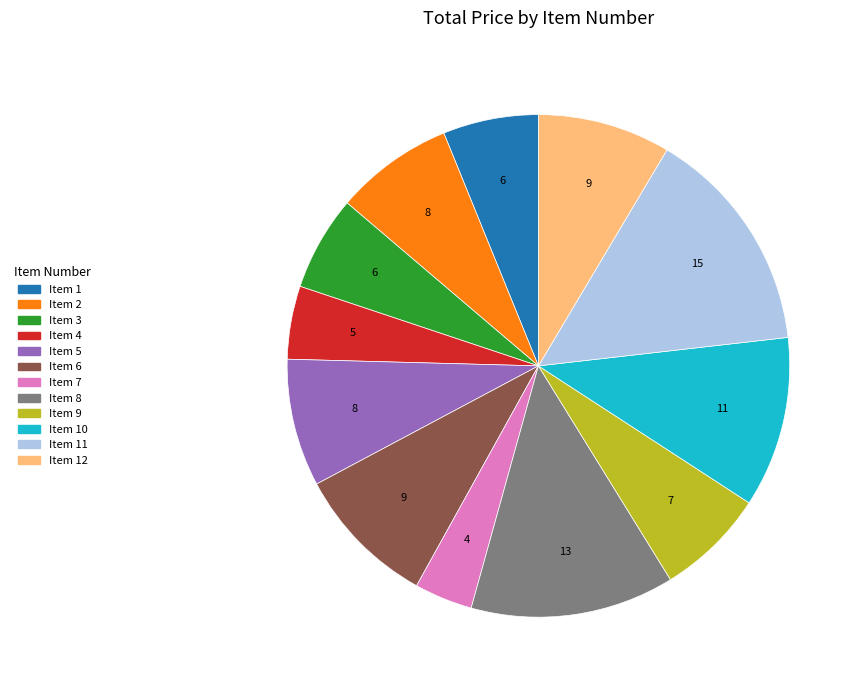

How many segments does this pie chart have?

12